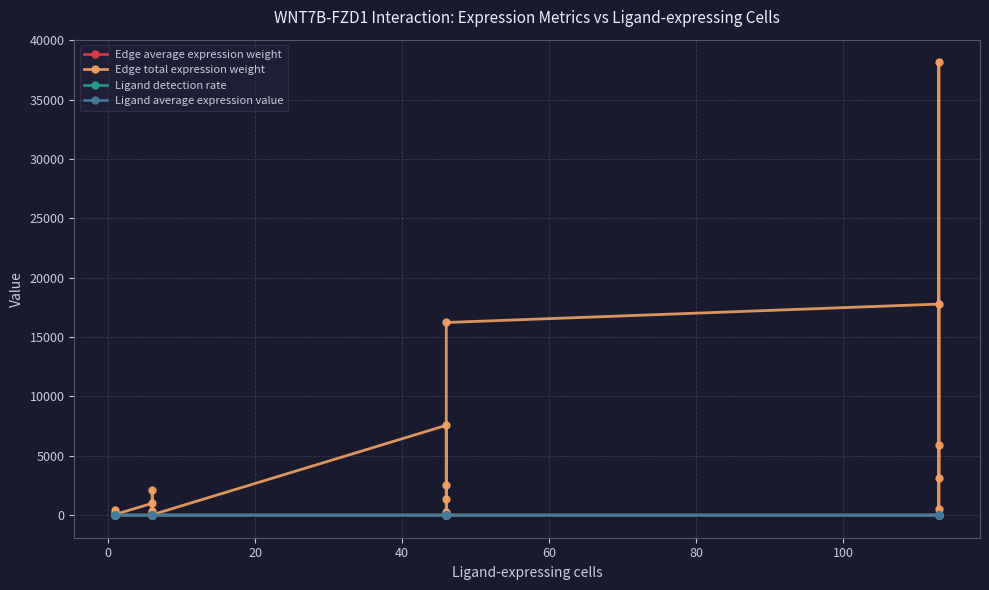

Does the chart have visible grid lines?

Yes